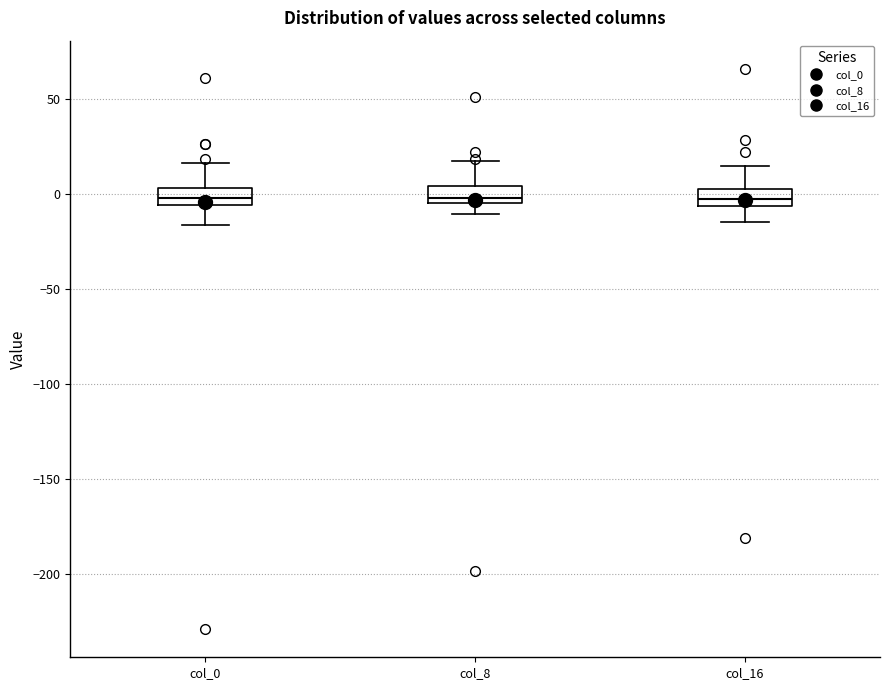

Reading left to right, transcribe this box plot: for each box, give where its median line is, the range the box spans, and where its two whiskers end, as read against the y-axis. The values are not printed on the chart, so give them approximately, as read against the axis.

col_0: median 0, box -5 to 5, whiskers -15 to 15
col_8: median 0, box -5 to 5, whiskers -10 to 15
col_16: median -5 (inside the box), box -5 to 0, whiskers -15 to 15